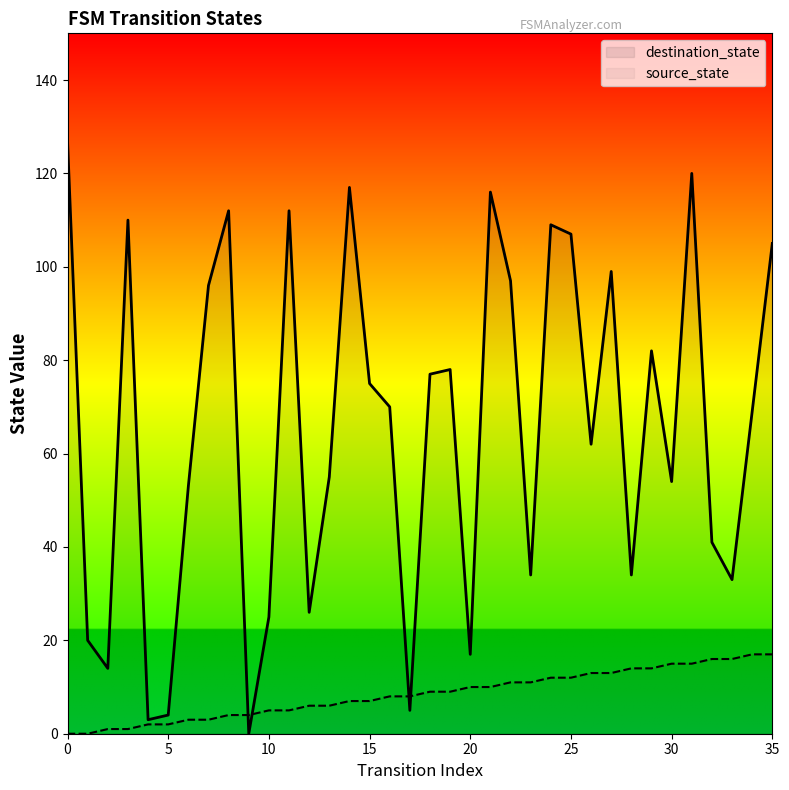

What is the label of the 24th point from the left?

23